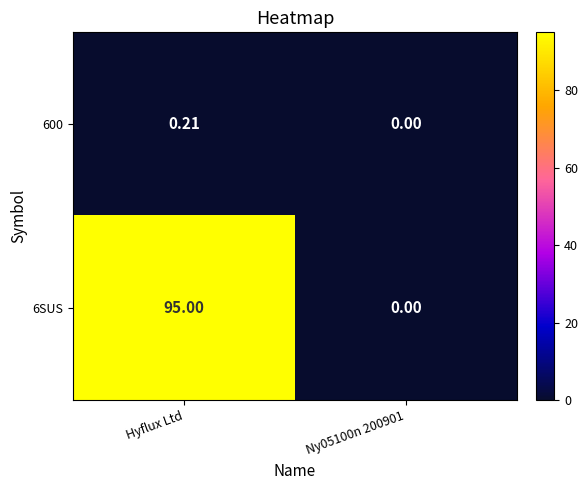

Is the value of 6SUS at Hyflux Ltd greater than the value of 600 at Hyflux Ltd?

Yes